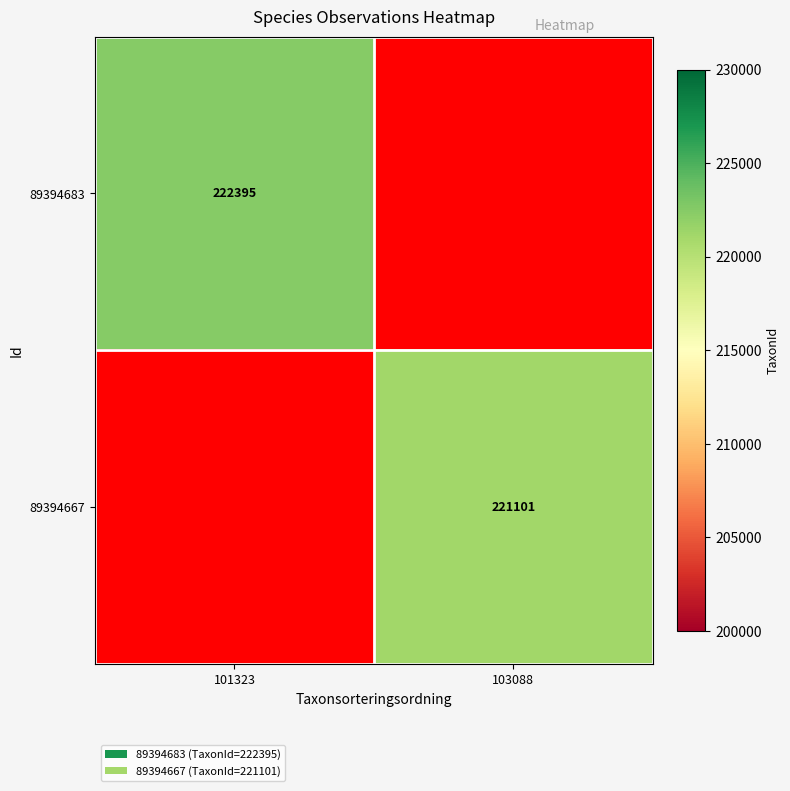

True or false: 89394683 has a value of 122487.2 at 101323.

False